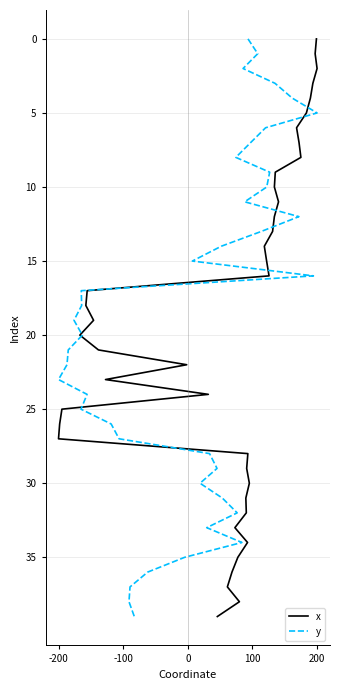

Which series has the largest range (max minus min)?

x